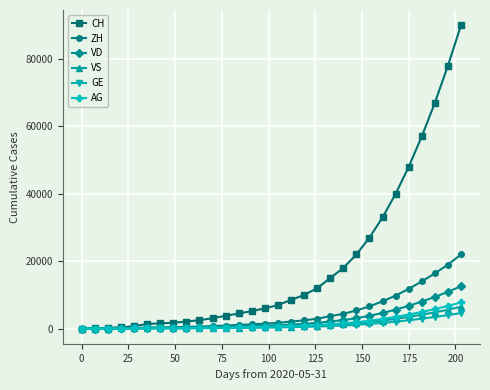

At how many categories does at least one series exceed 51898?

4